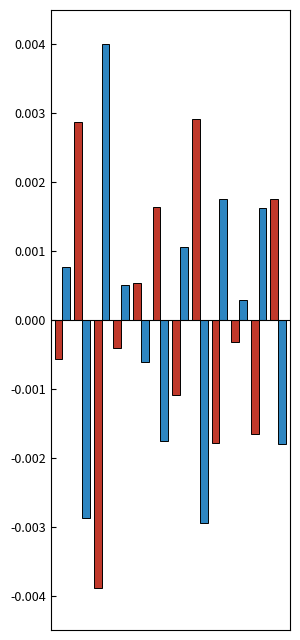

Are the bars horizontal?

No